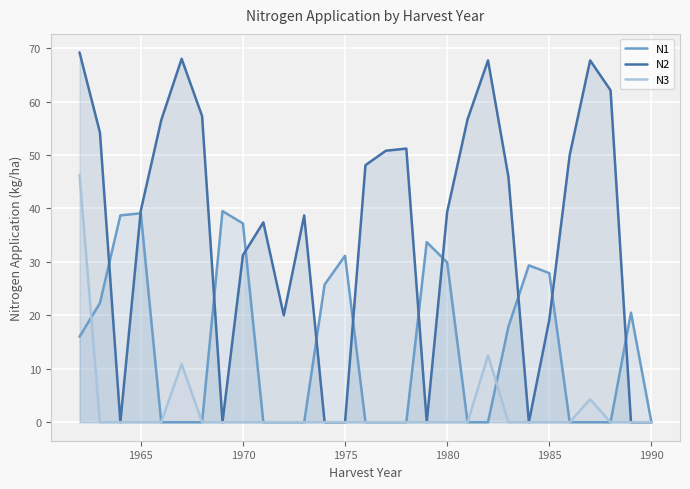

True or false: N3 and N2 cross at least once.

False